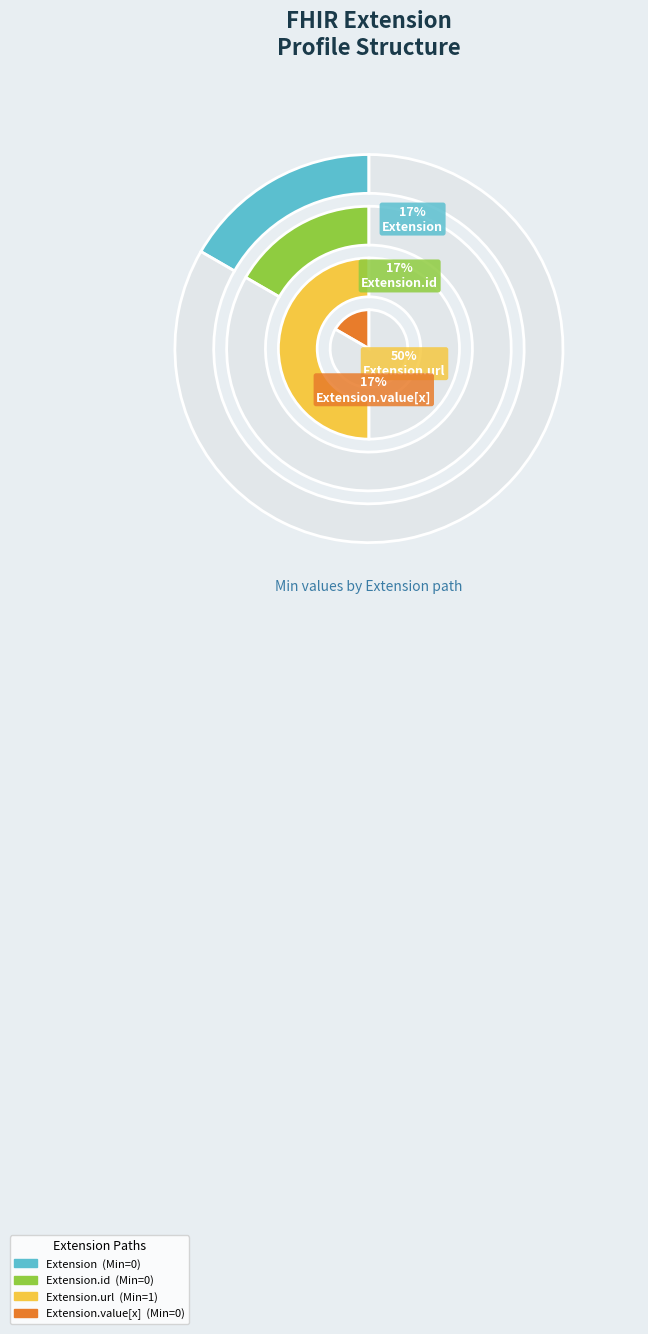

Which category has the biggest portion of the pie?

Extension.url